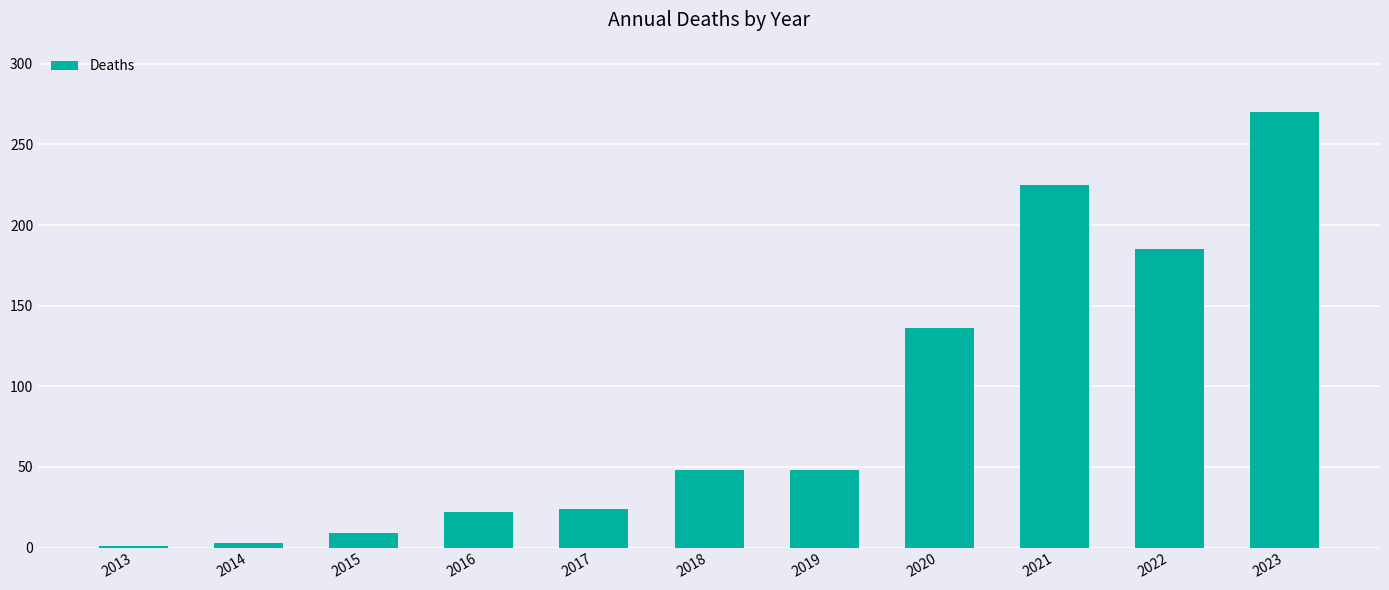

Does the chart contain stacked bars?

No